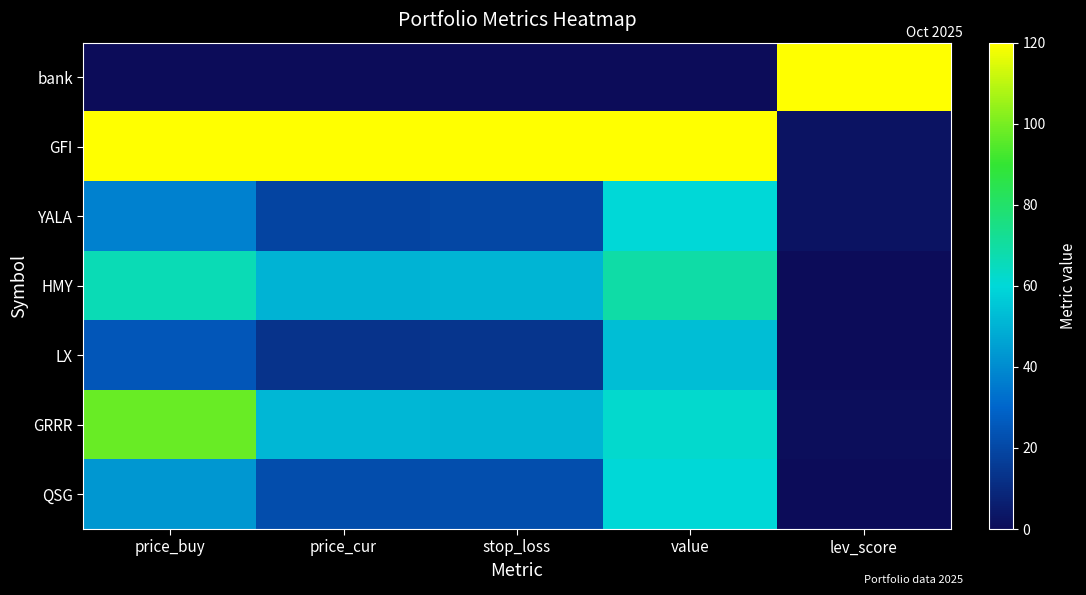

At which category does the chart reach its minimum across all series?

price_buy